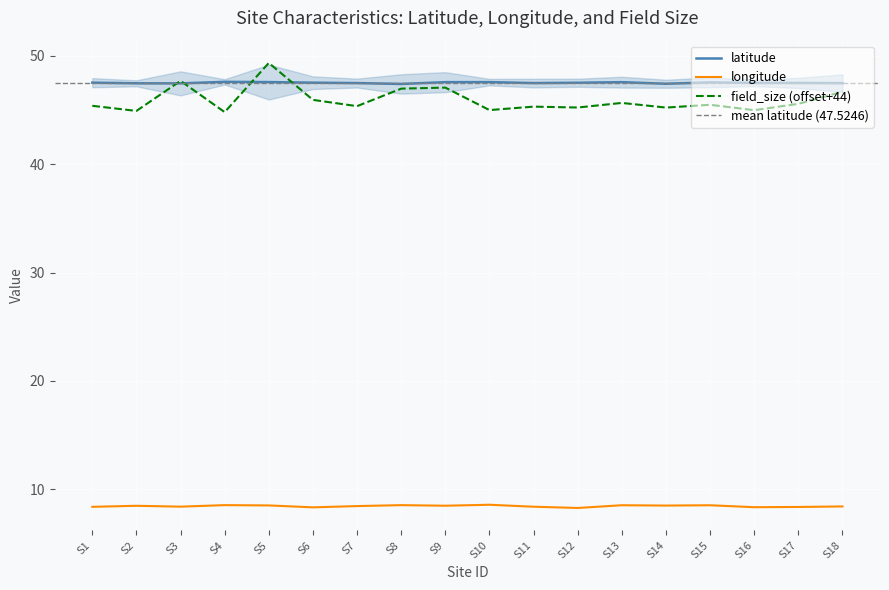

How many values in the field_size series exceed 45?

15